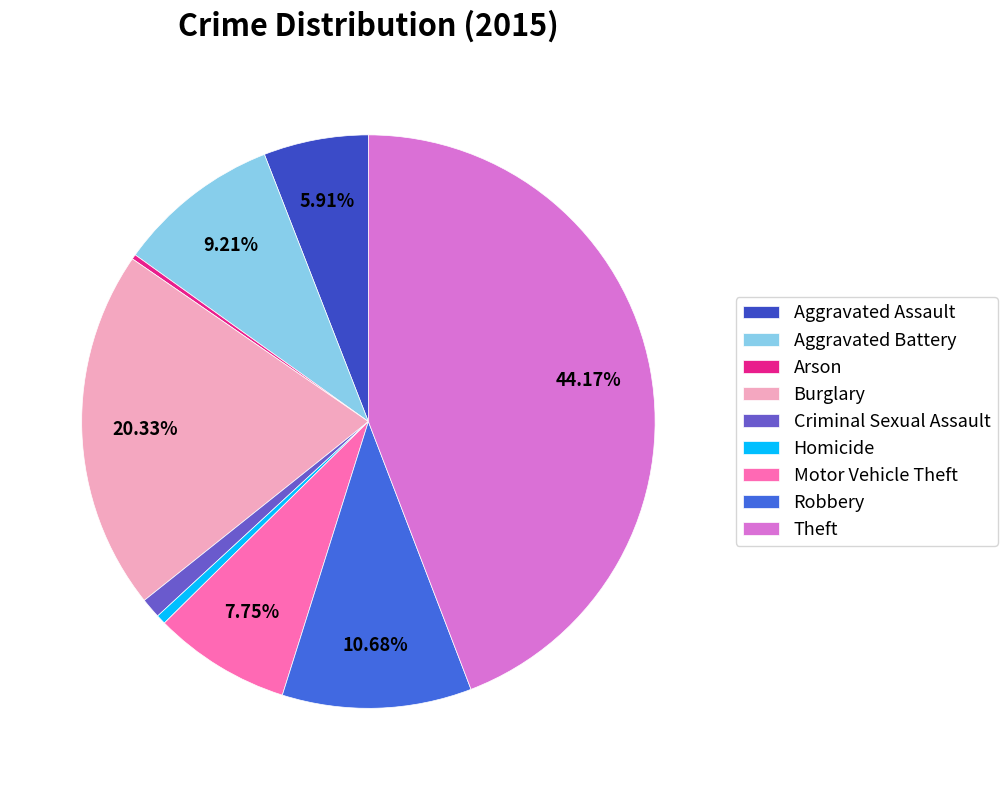

Rank the categories by value from highest to lowest.

Theft, Burglary, Robbery, Aggravated Battery, Motor Vehicle Theft, Aggravated Assault, Criminal Sexual Assault, Homicide, Arson